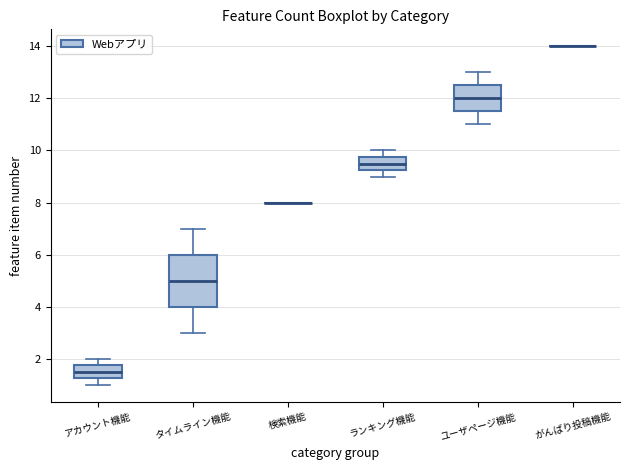

Comparing the boxes themselves (not the whiskers), which one is the tallest?

タイムライン機能